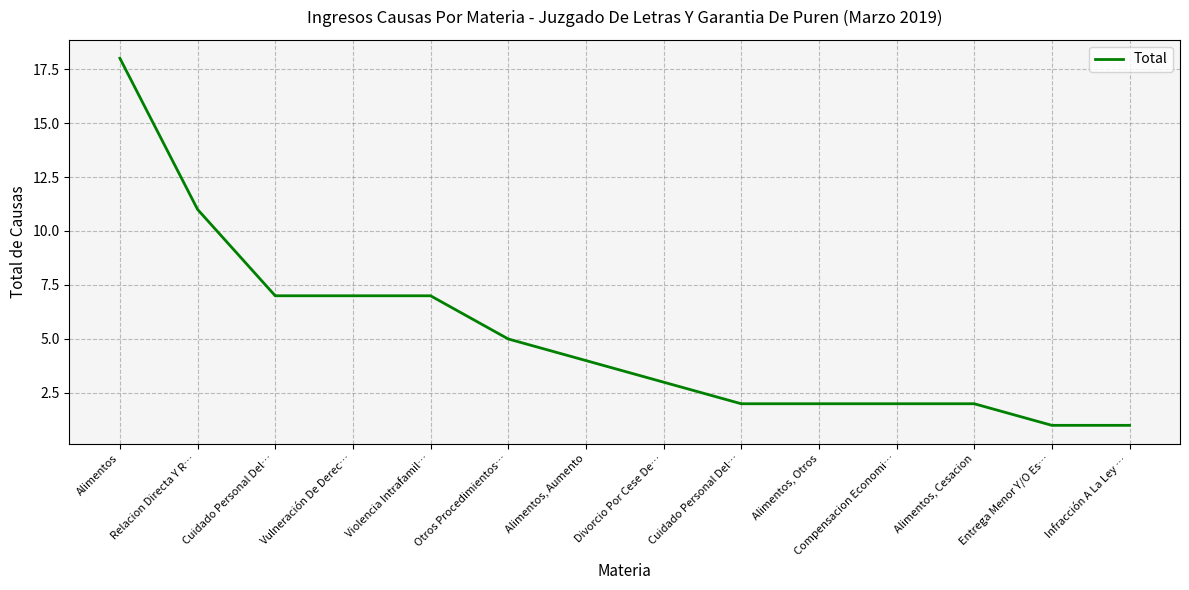

What is the sum of the values at Otros Procedimientos… and Infracción A La Ley …?

6